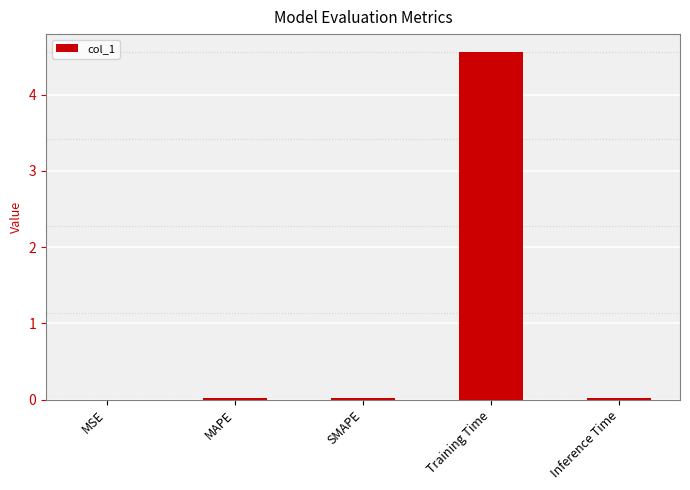

Which label corresponds to the largest value in the chart?

Training Time